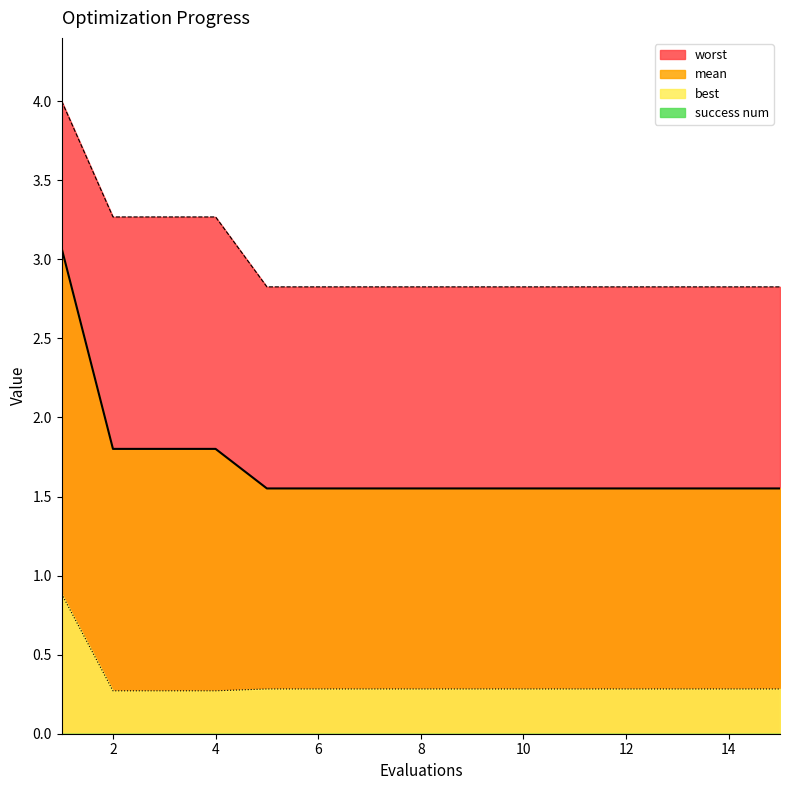

What is the difference between the highest and lowest values at 2?

3.3